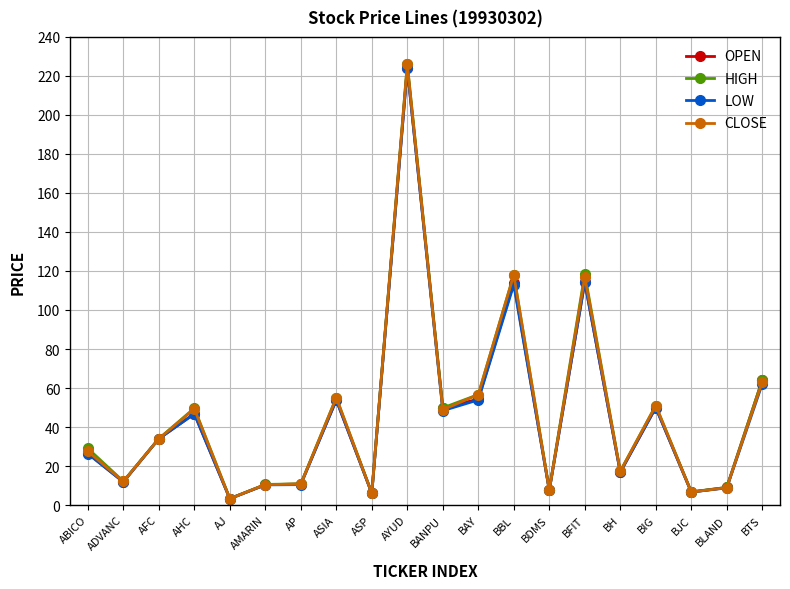

What is the highest value of the HIGH series?

226.0